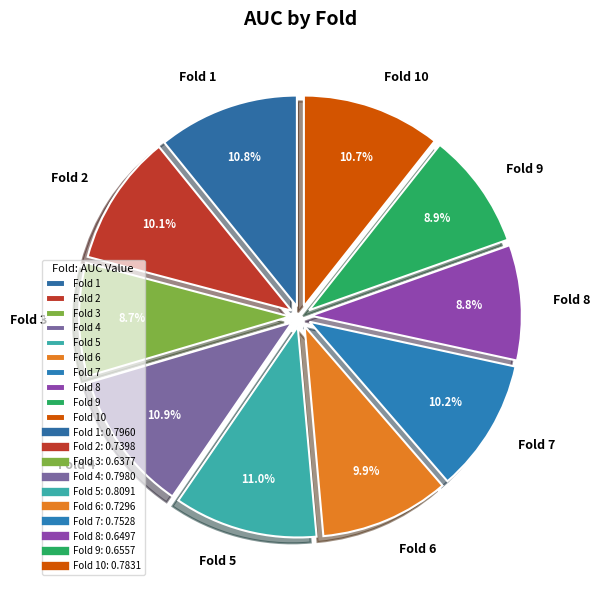

What is the total percentage of Fold 5 and Fold 1?

21.8%